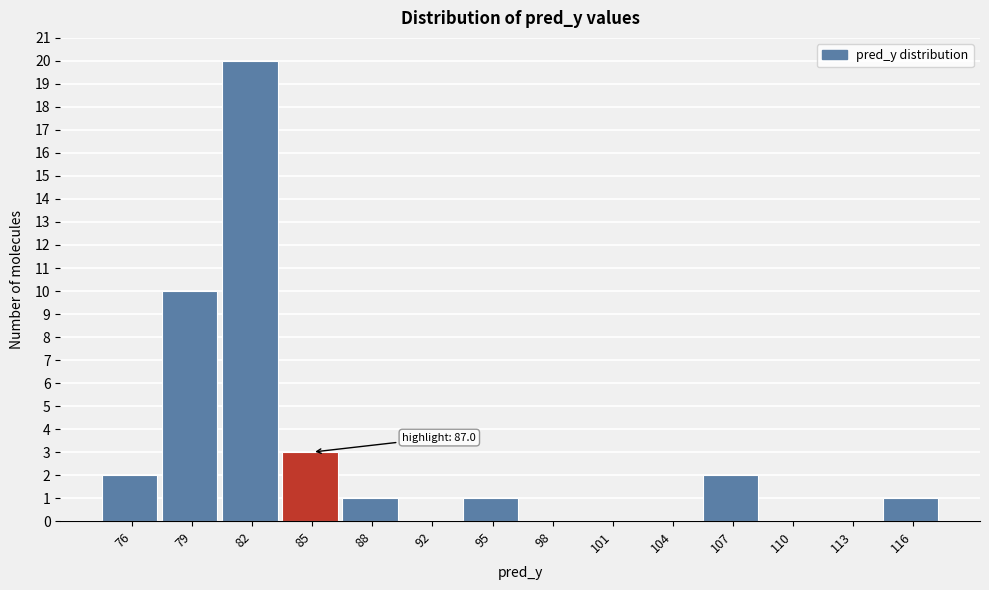

Reading left to right, extract all data points from this chart.

76=2	79=10	82=20	85=3	88=1	92=0	95=1	98=0	101=0	104=0	107=2	110=0	113=0	116=1